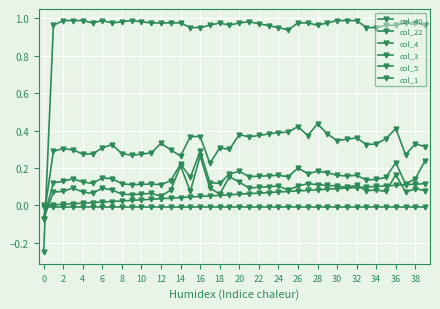

How many categories are shown in the chart?

40